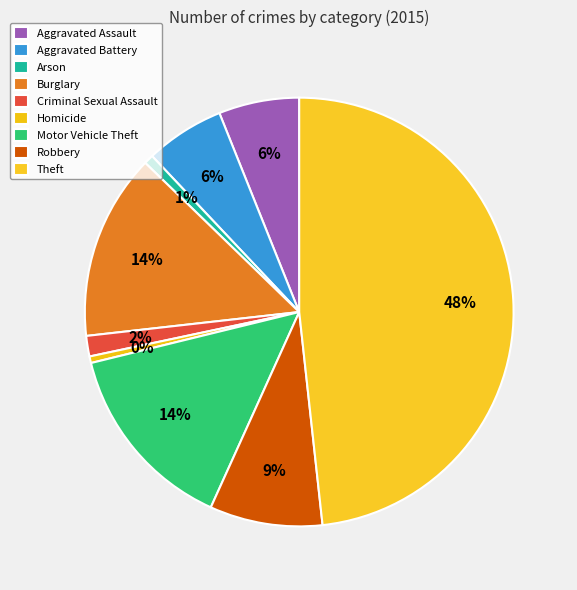

To the nearest percent, what is the combined percentage of Motor Vehicle Theft and Robbery?

23%